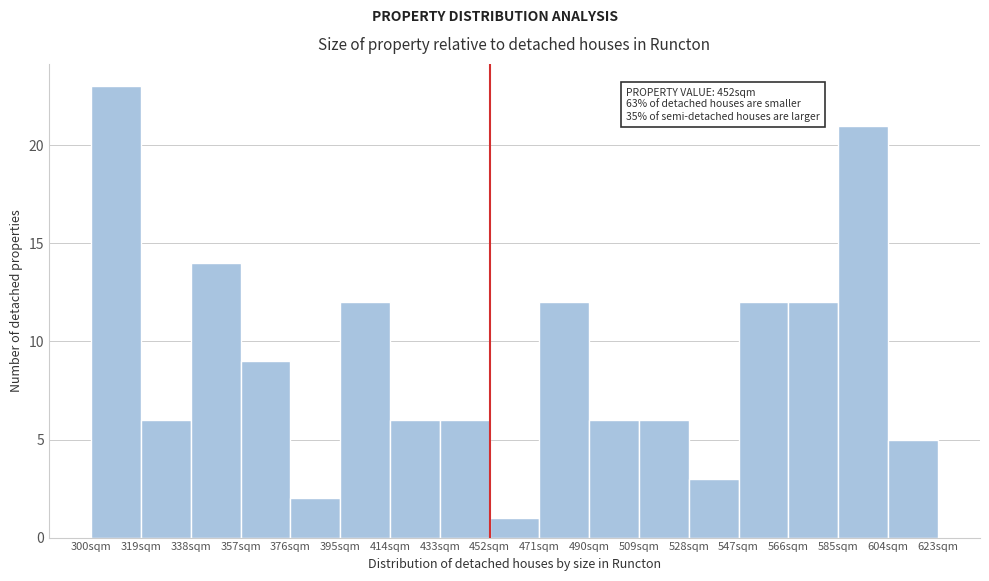

Which range on the x-axis has the tallest bar?

300 to 319